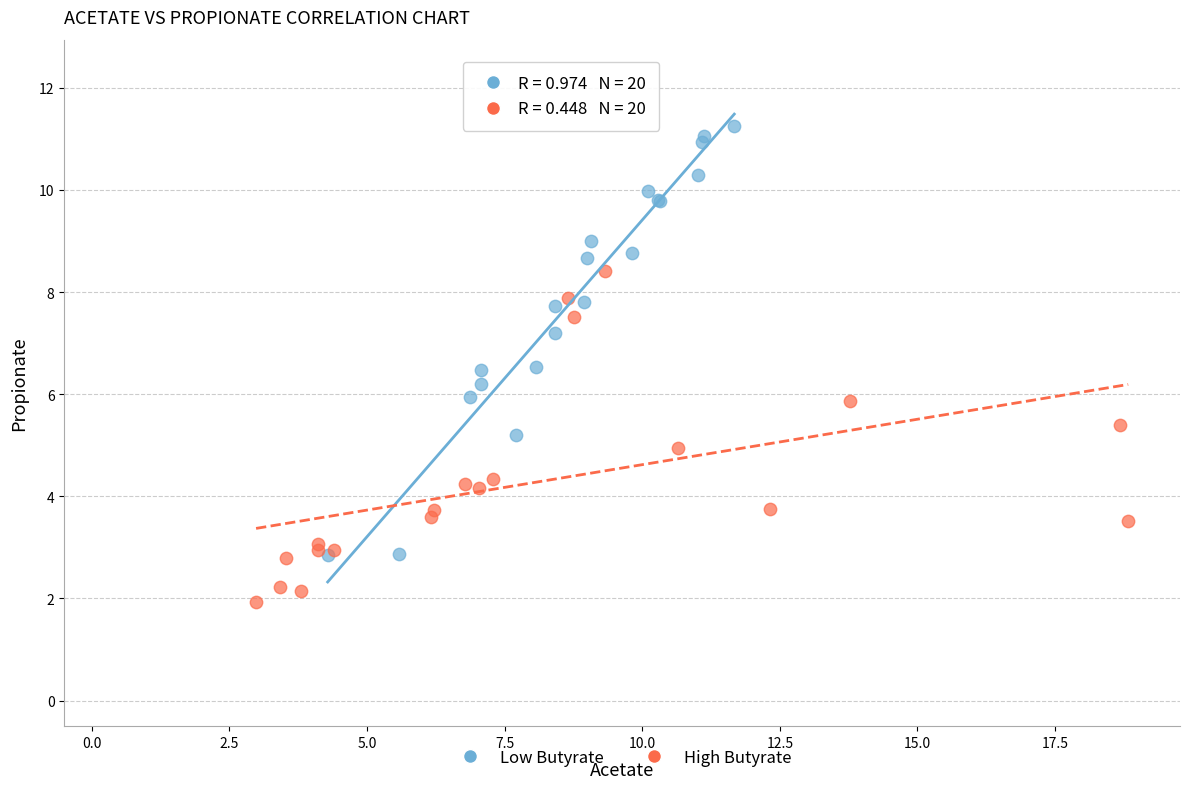

What are all the series names shown in the legend?

Low Butyrate, High Butyrate